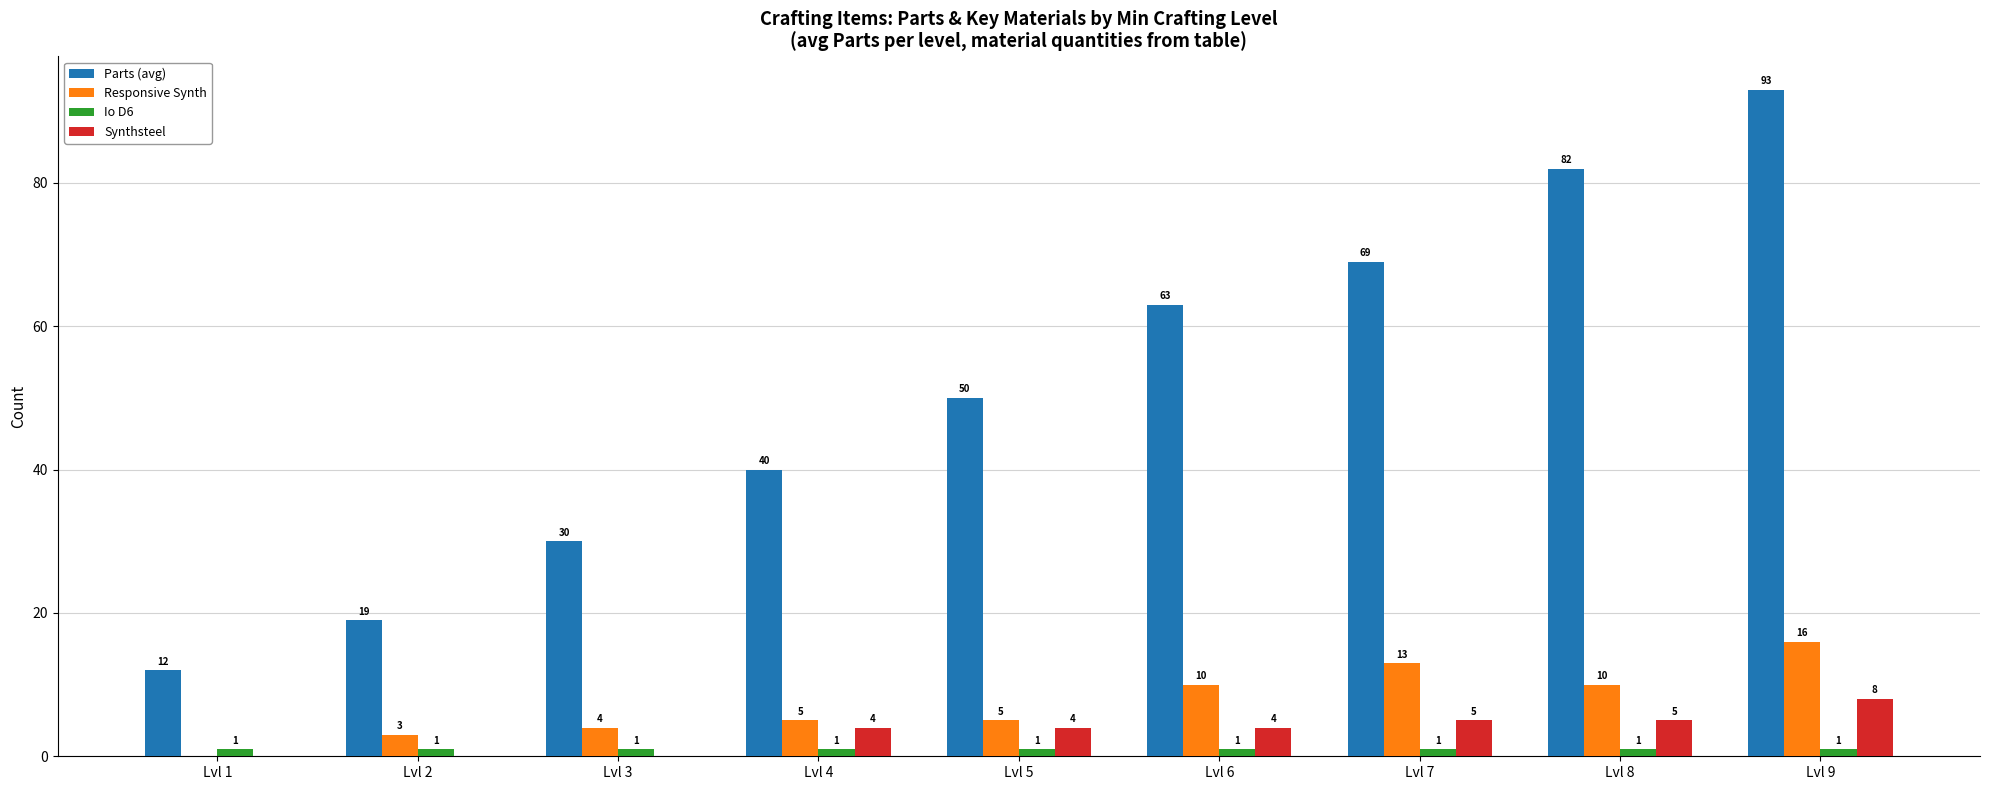

How many categories are shown in the chart?

9